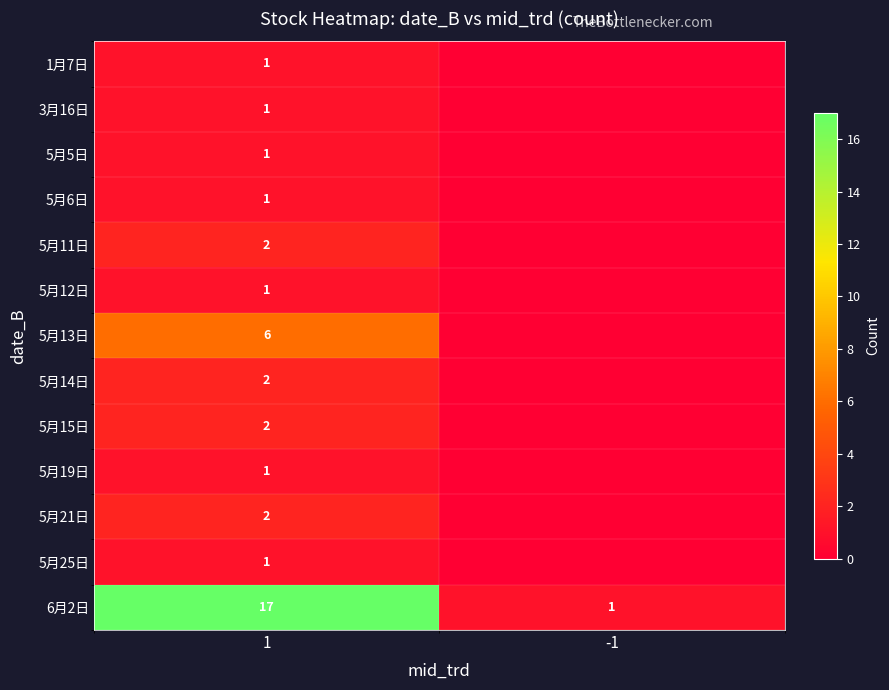

What is the spread (max minus min) of values at 1?

16